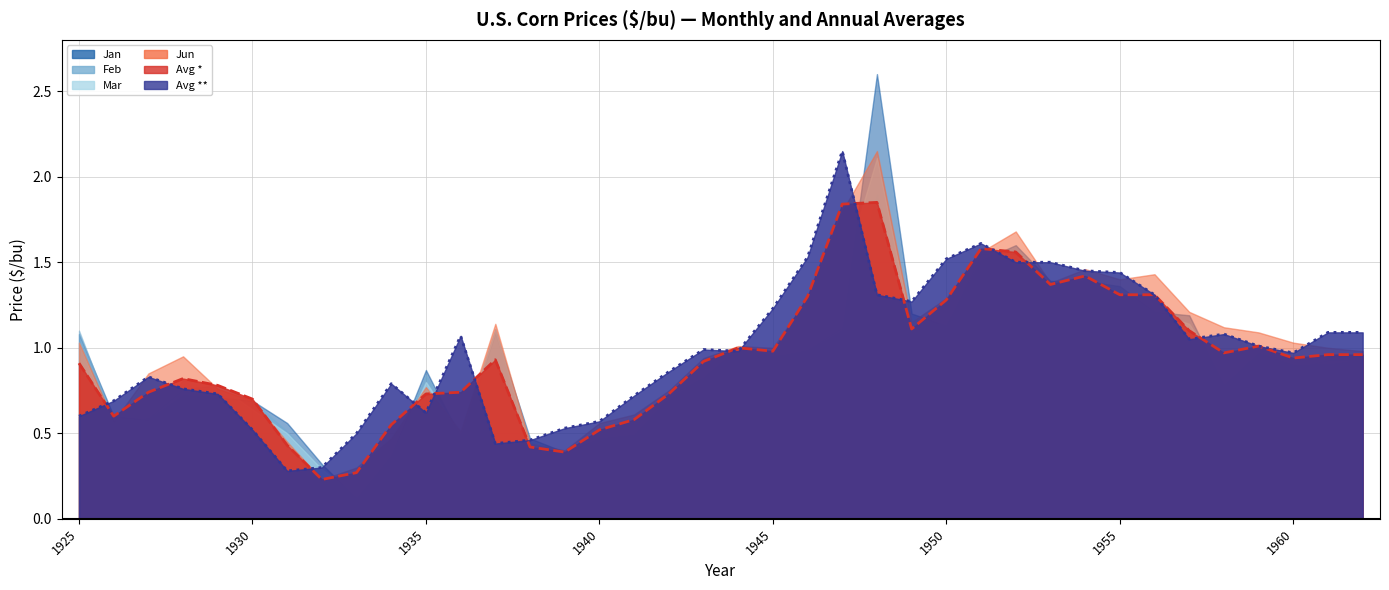

The value of Avg ** (line) at 1955 is 1.4. True or false?

True